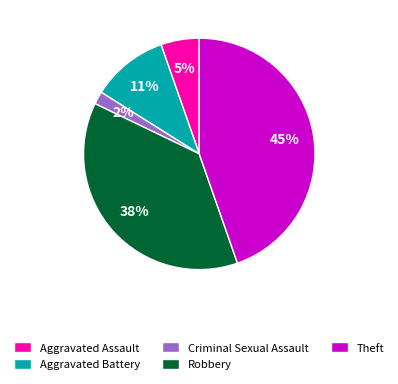

How many segments does this pie chart have?

5